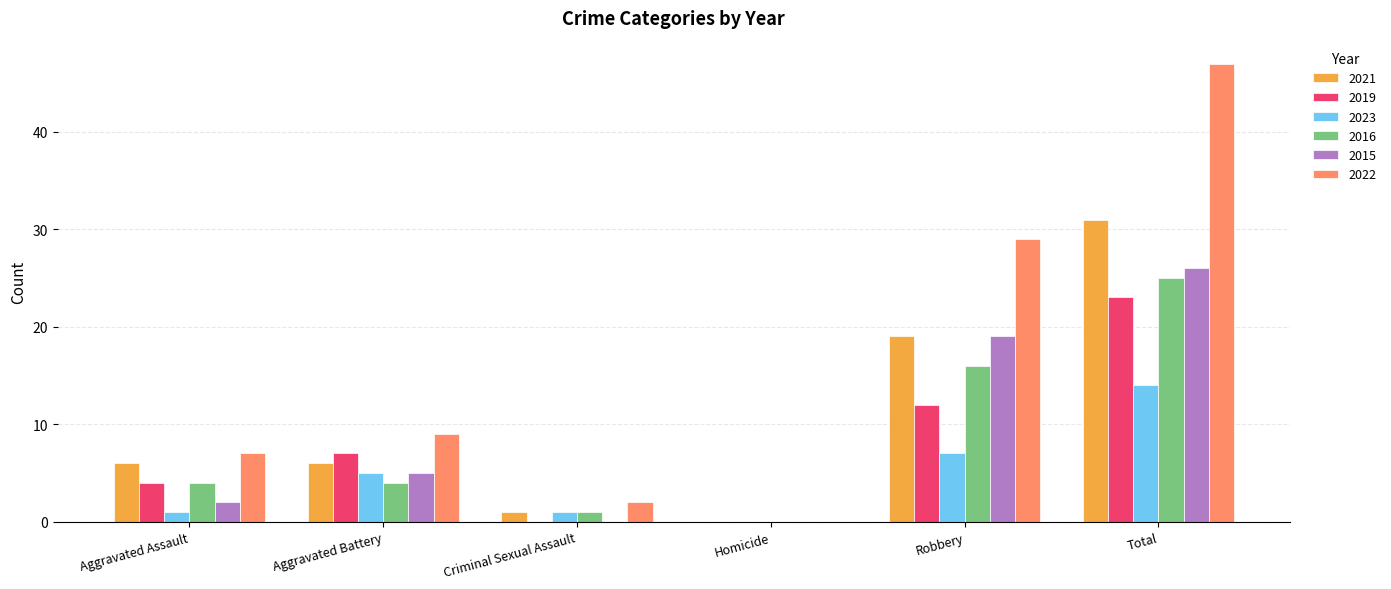

What is the sum of the 2019 values at Homicide and Robbery?

12